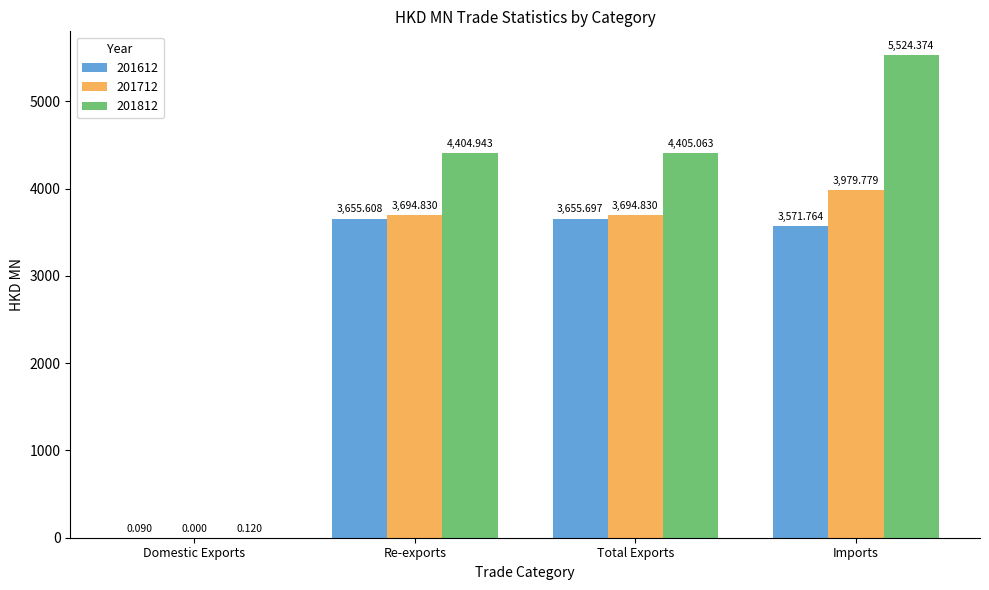

What is the average value of the 201612 series?

2720.8